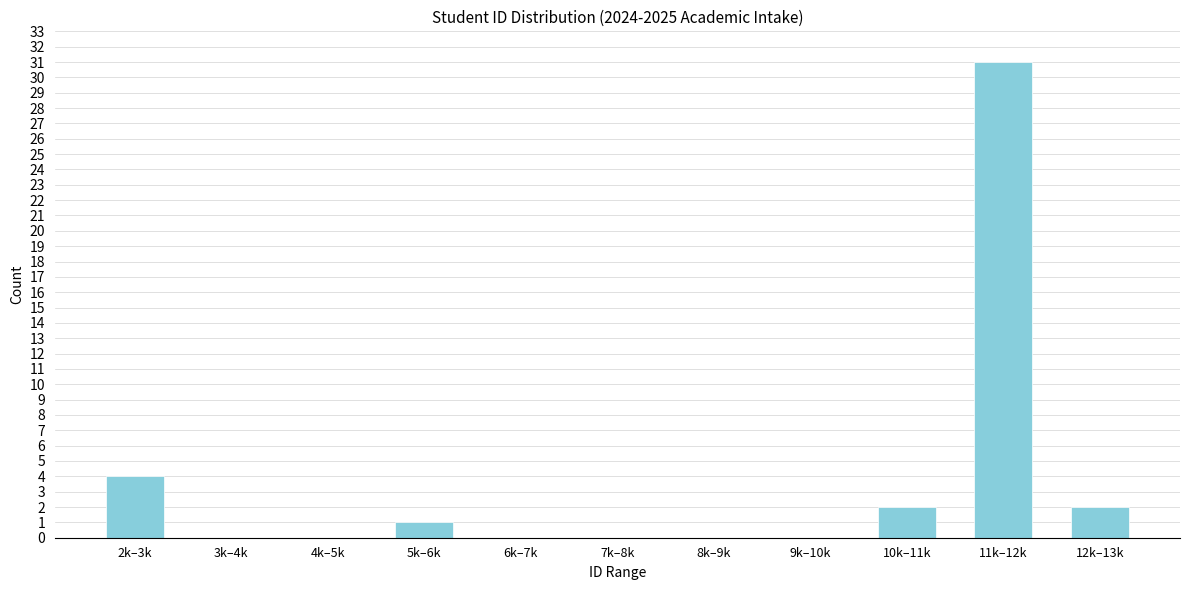

Reading left to right, extract all data points from this chart.

2k–3k=4	3k–4k=0	4k–5k=0	5k–6k=1	6k–7k=0	7k–8k=0	8k–9k=0	9k–10k=0	10k–11k=2	11k–12k=31	12k–13k=2